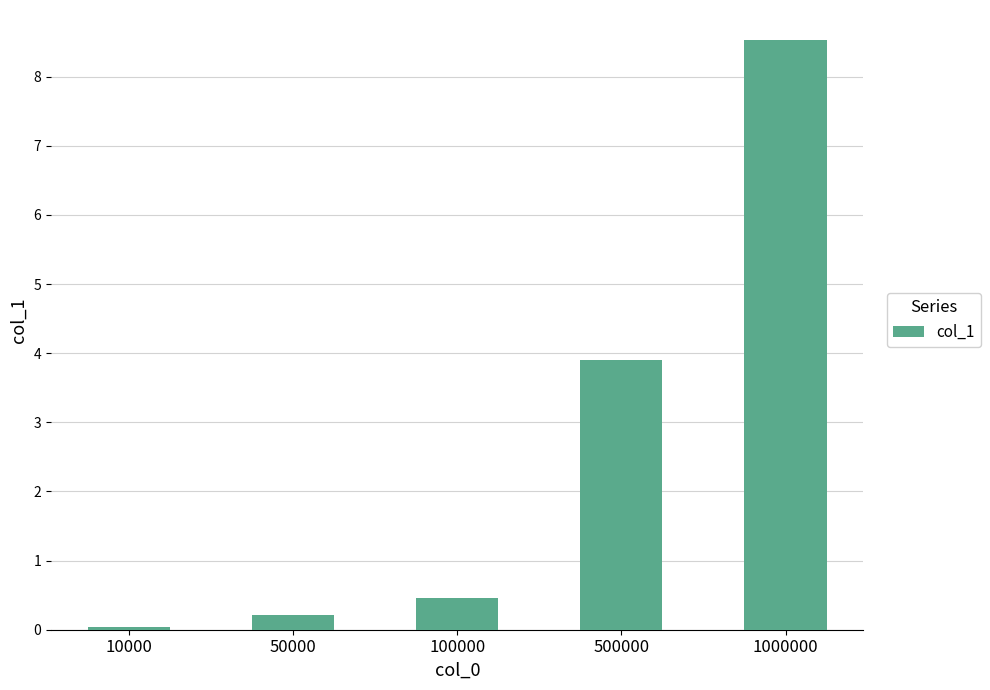

Between 500000 and 50000, which is larger?

500000